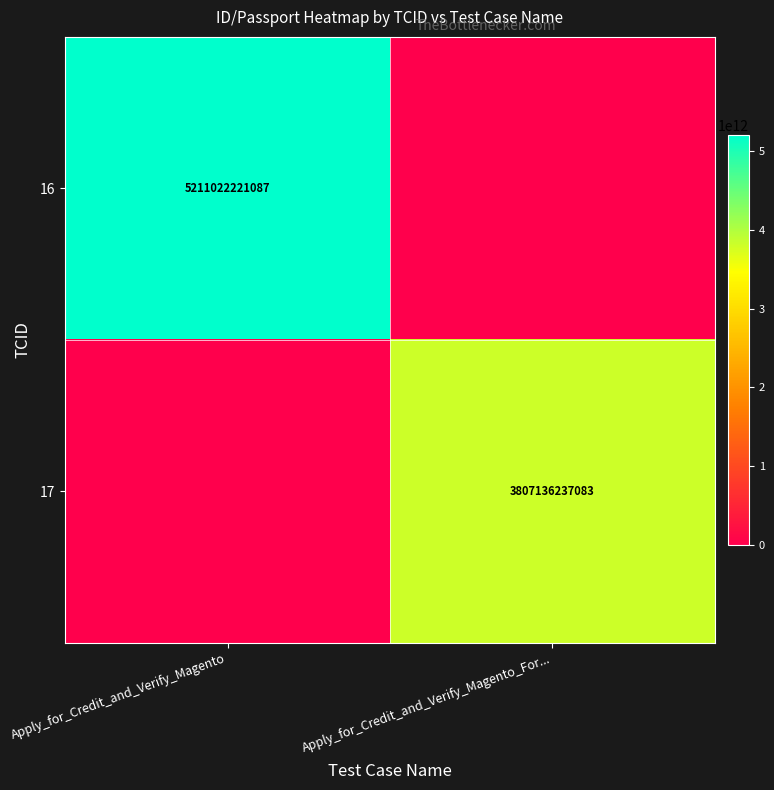

The 17 series shows 3807136237083 at Apply_for_Credit_and_Verify_Magento_For.... True or false?

True